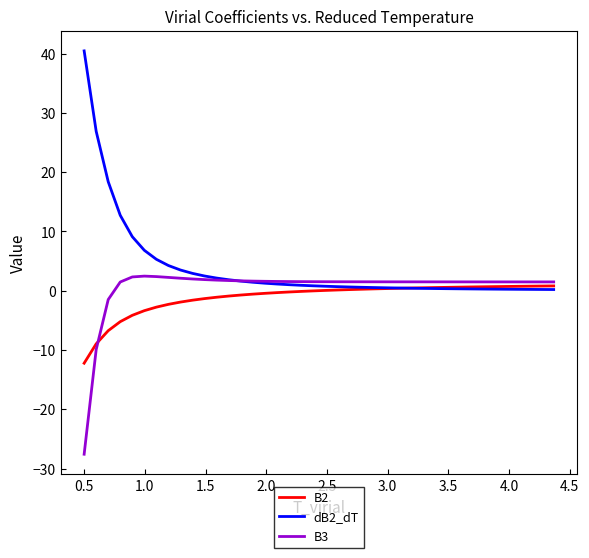

How many intersections are there between B2 and B3?

1